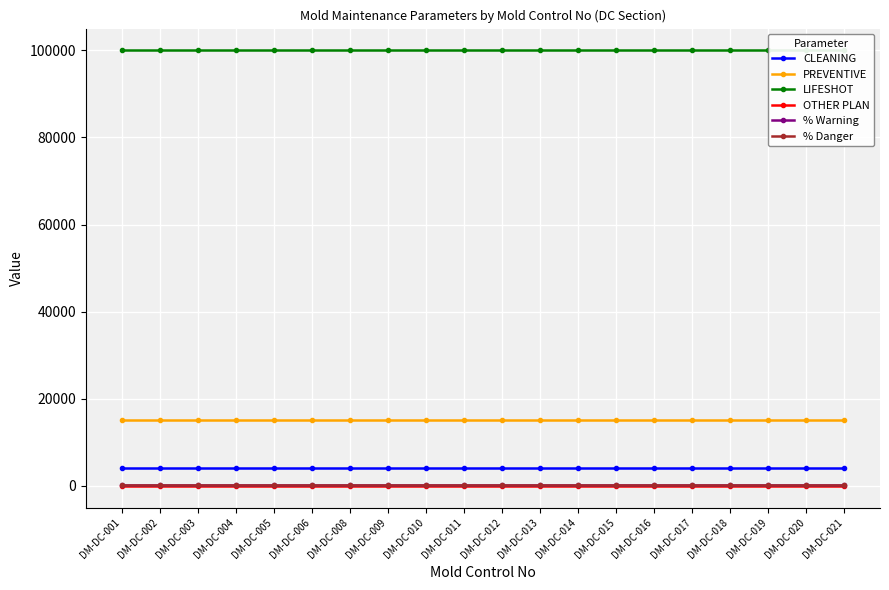

How many lines are shown in the chart?

6